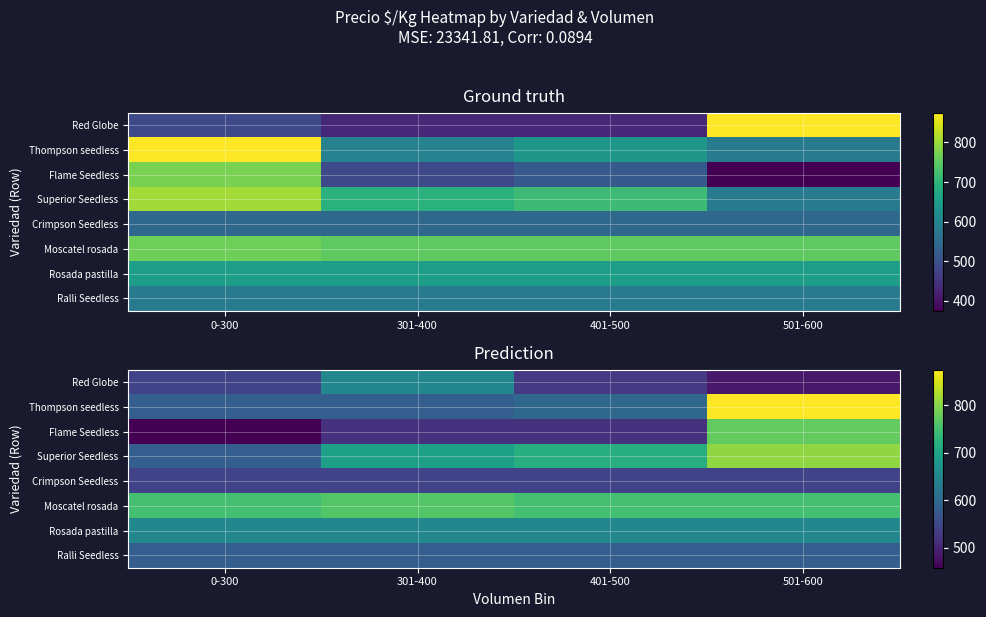

Rank the series by their maximum value, from highest to lowest.

Thompson seedless, Superior Seedless, Flame Seedless, Moscatel rosada, Red Globe, Rosada pastilla, Ralli Seedless, Crimpson Seedless